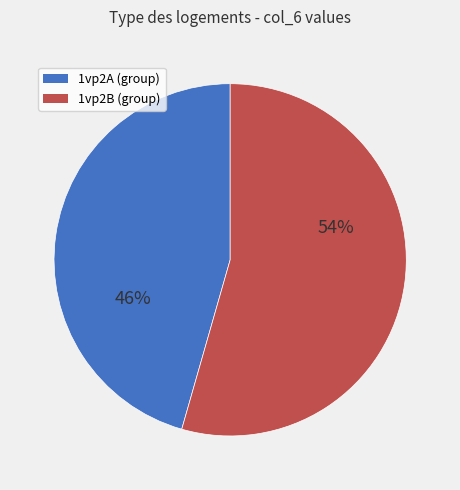

Count the number of slices in the pie.

2